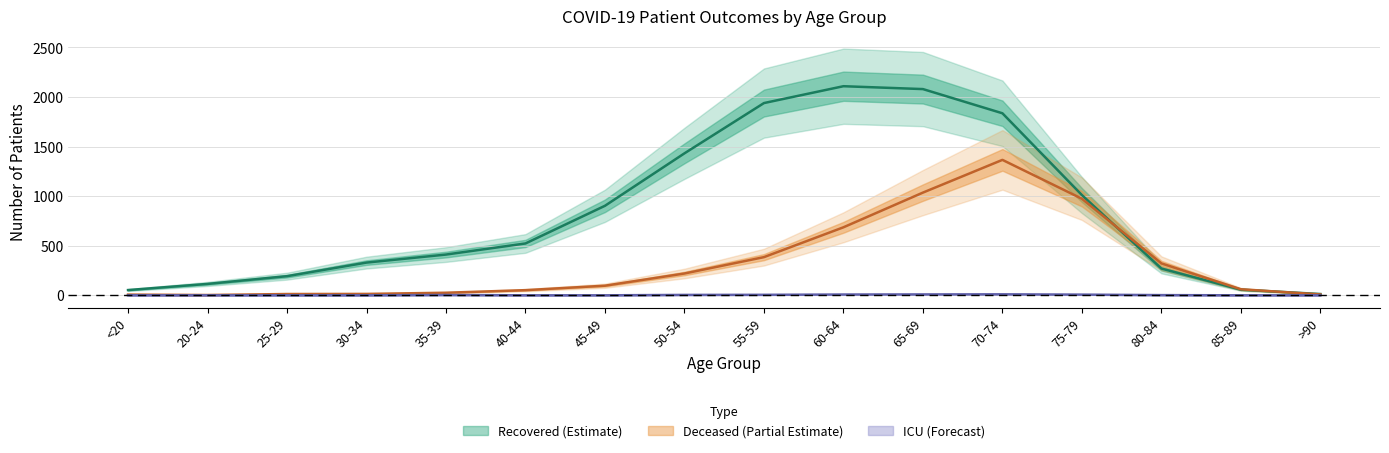

True or false: recovered_patients has more than 0 interior local peaks.

True